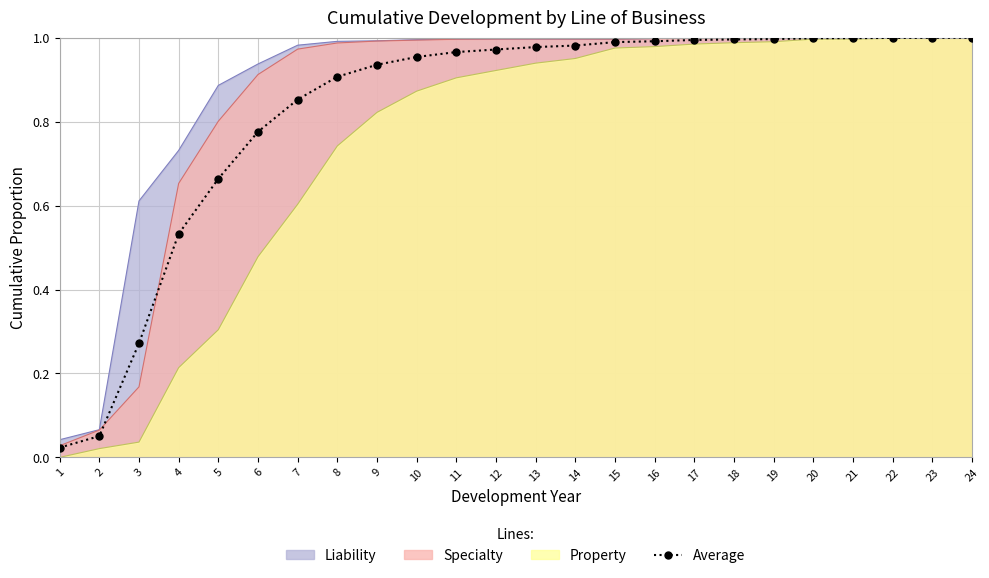

What is the sum of the values at 13 and 6?

1.8